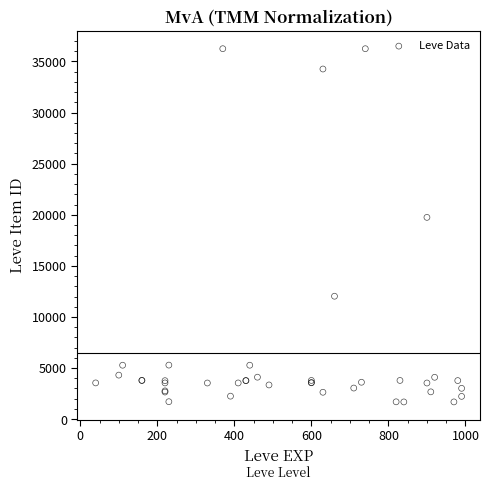

What Y value in the scatter plot is closest to 18967?

19744